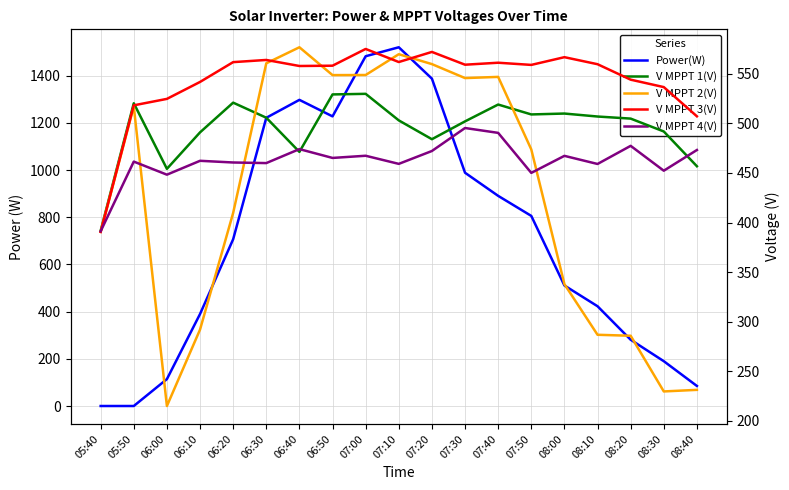

What is the difference between the maximum and minimum values in the V MPPT 4(V) series?

104.2